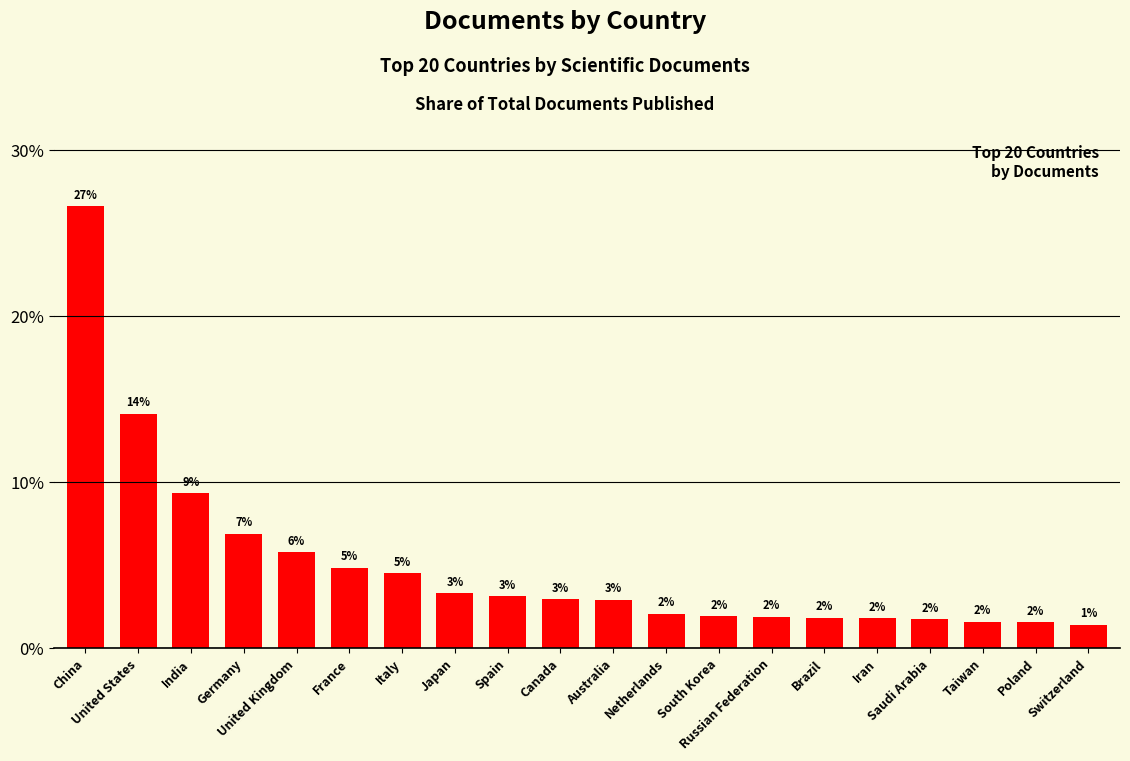

Rank the categories by value from lowest to highest.

Switzerland, Poland, Taiwan, Saudi Arabia, Iran, Brazil, Russian Federation, South Korea, Netherlands, Australia, Canada, Spain, Japan, Italy, France, United Kingdom, Germany, India, United States, China